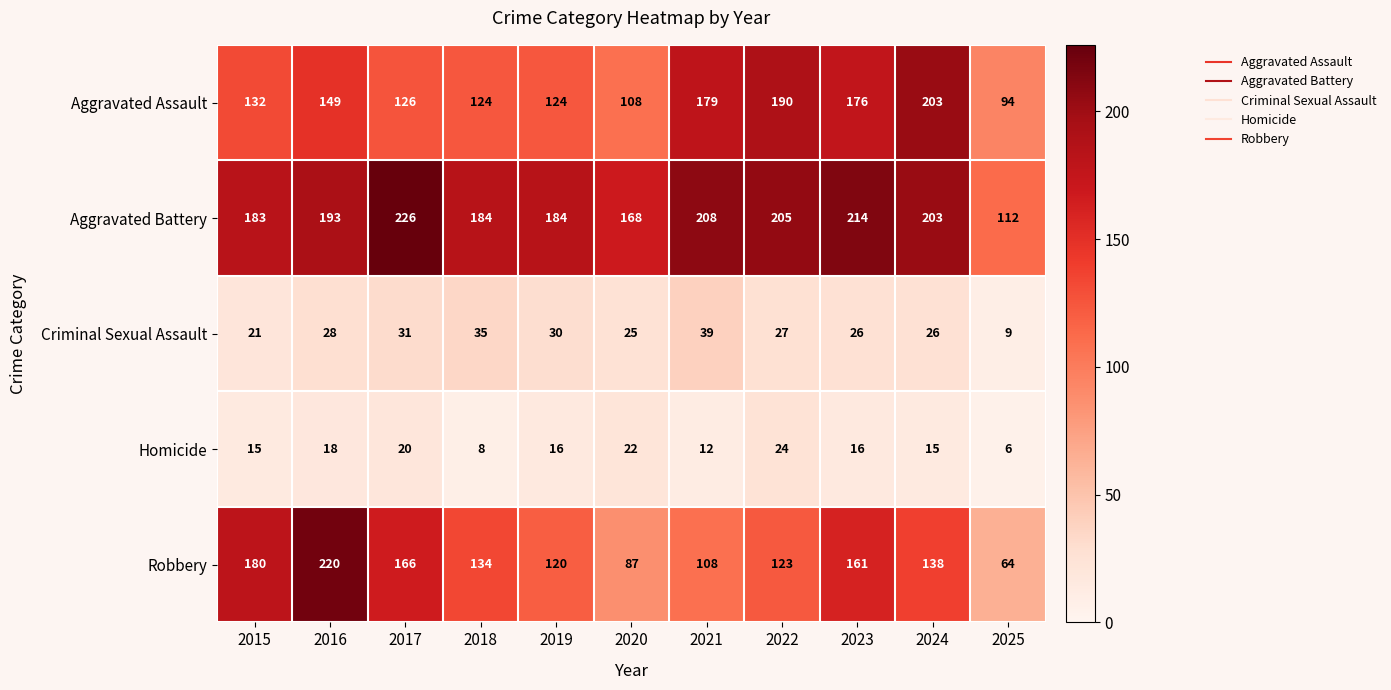

How many distinct data groups are displayed?

5